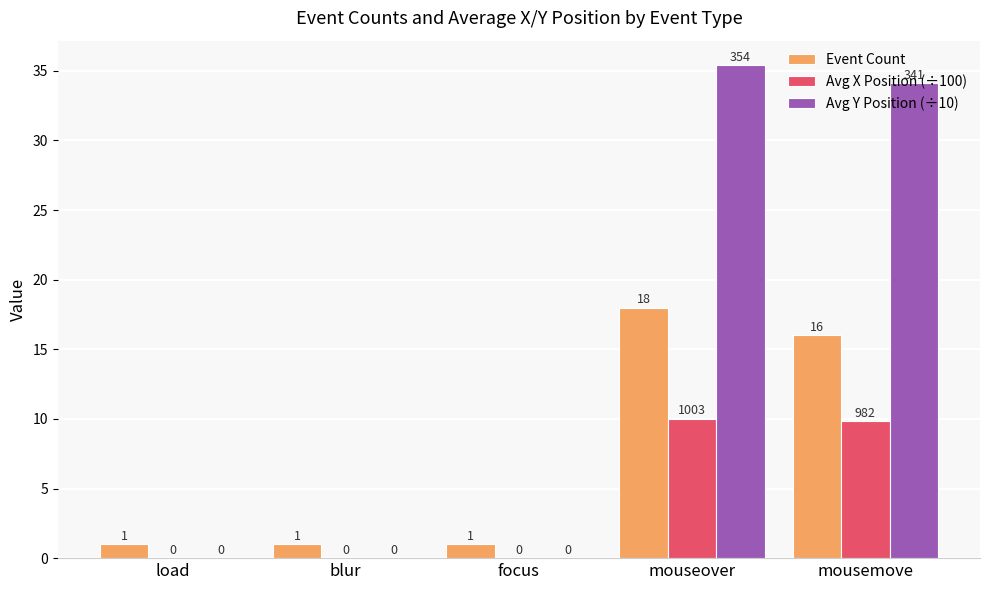

Which label corresponds to the largest value in the chart?

mouseover